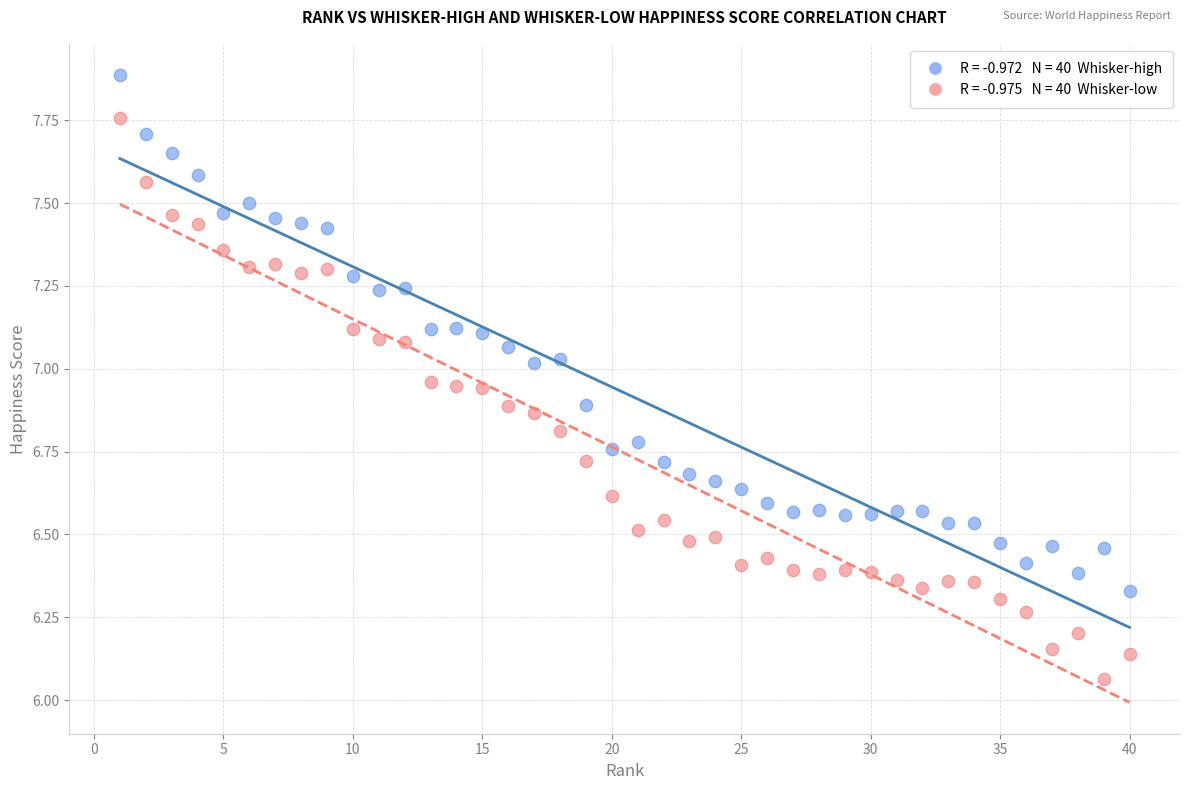

Across all data points, what is the range of X values (max minus min)?

39.0